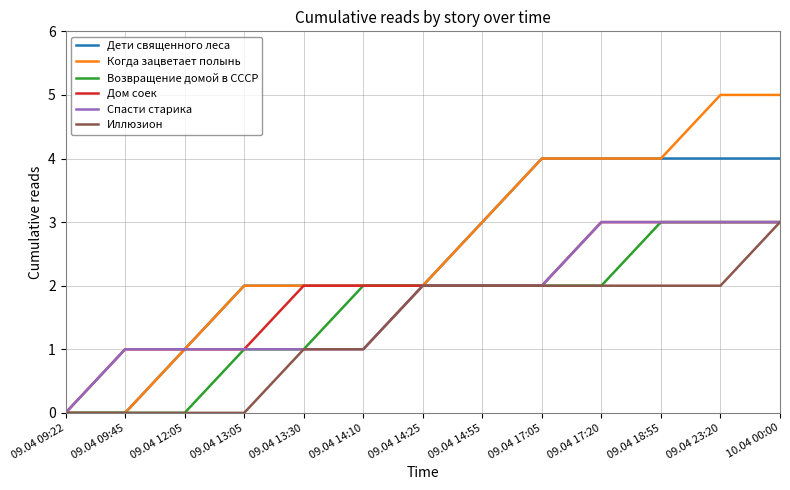

What is the total value across all series at 09.04 13:30?

9